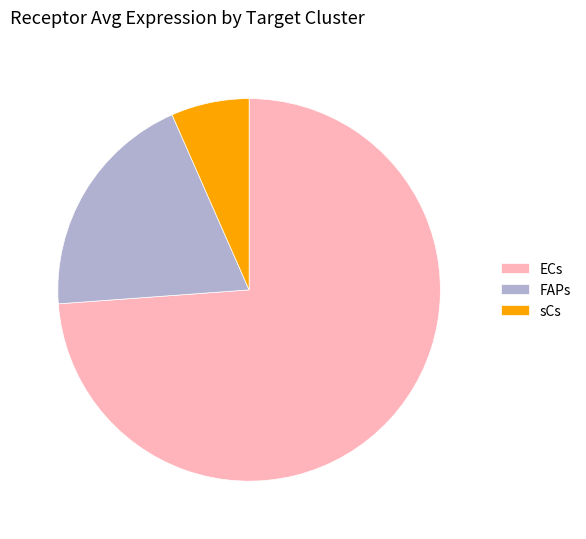

True or false: FAPs accounts for 20% of the total.

True